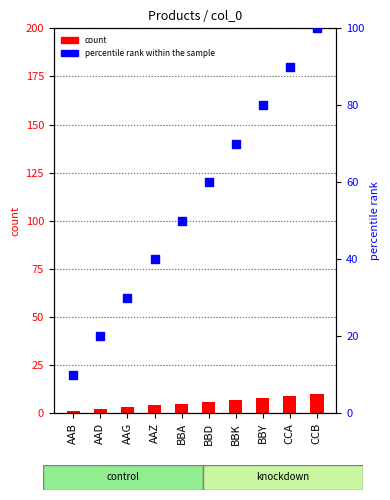

What is the total value across all series at BBA?

55